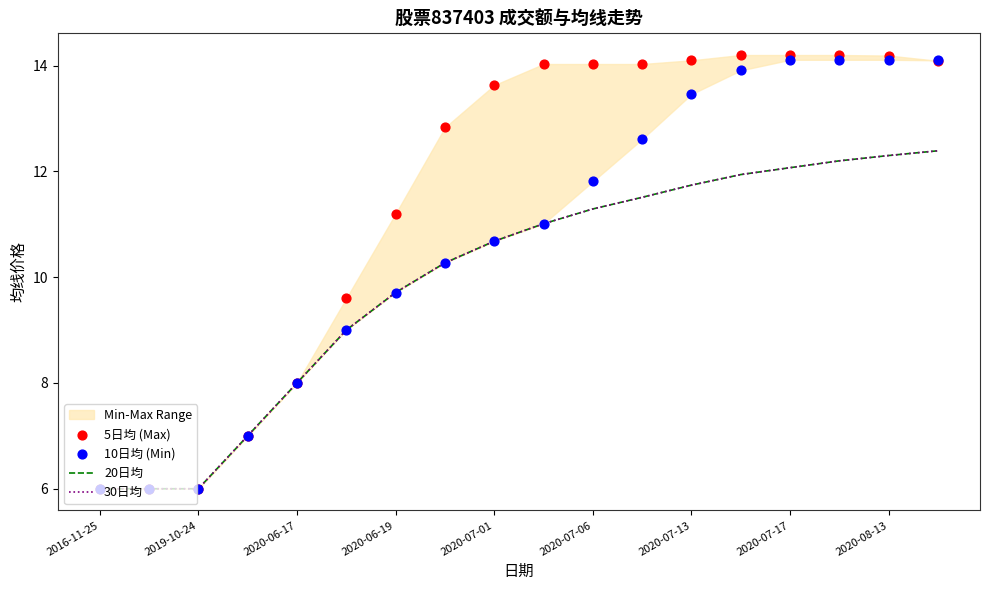

Which series has the largest Y range (max minus min)?

5日均 (Max)